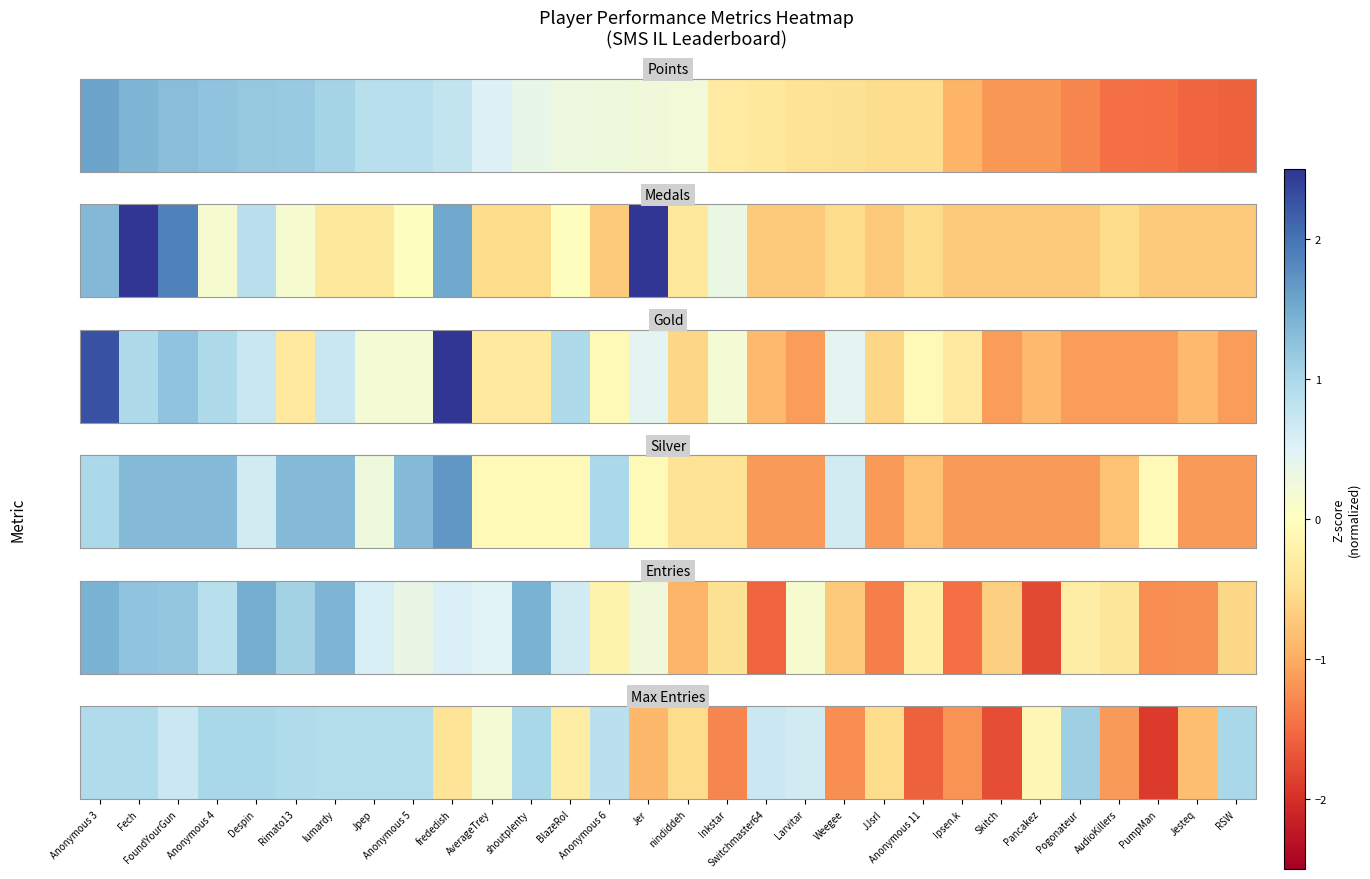

Is it true that the value at Fech is 1.0?

True